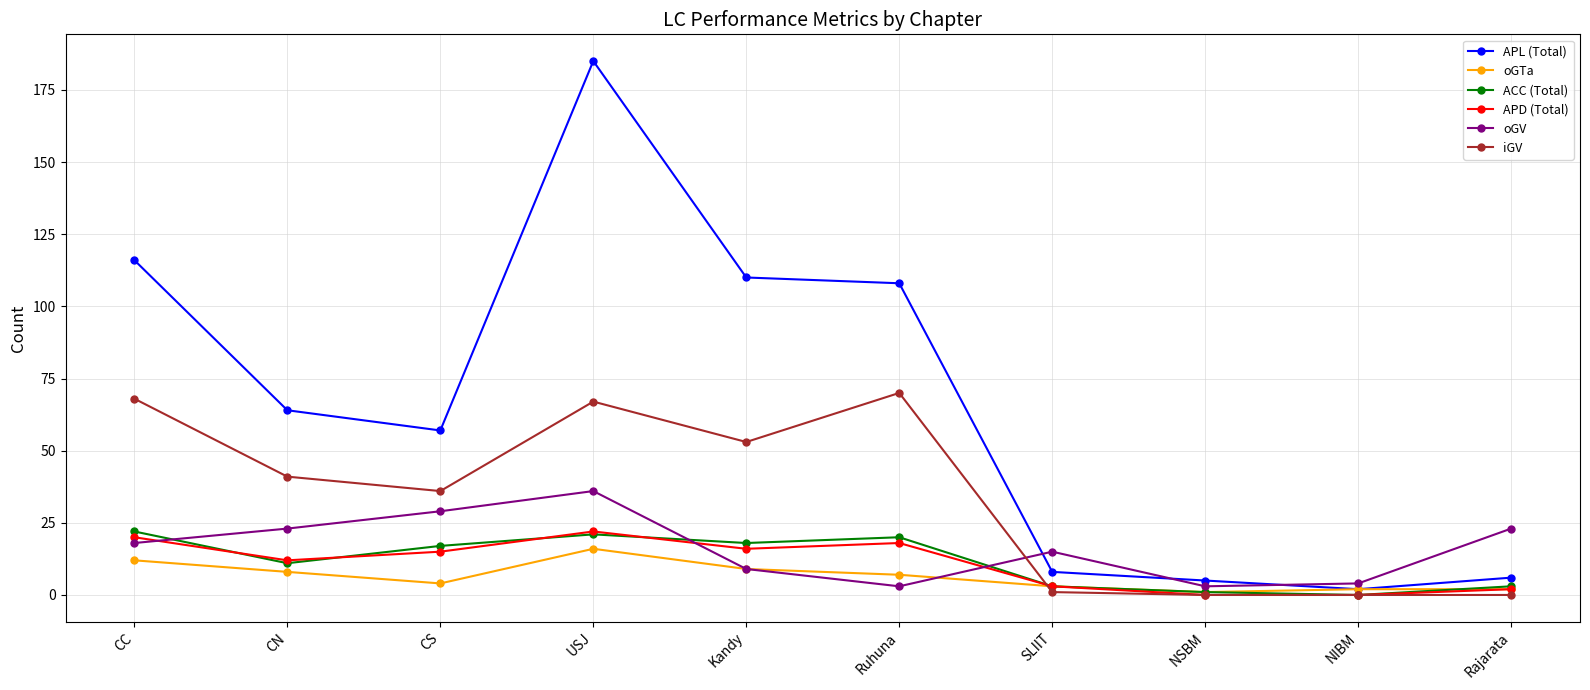

Does the chart have visible grid lines?

Yes